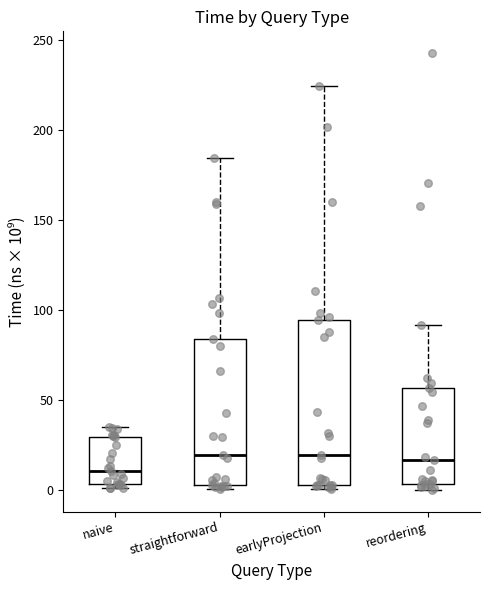

Where does the median line of the box for reordering sit on the y-axis? The values are not printed on the chart, so give them approximately, as read against the axis.

15